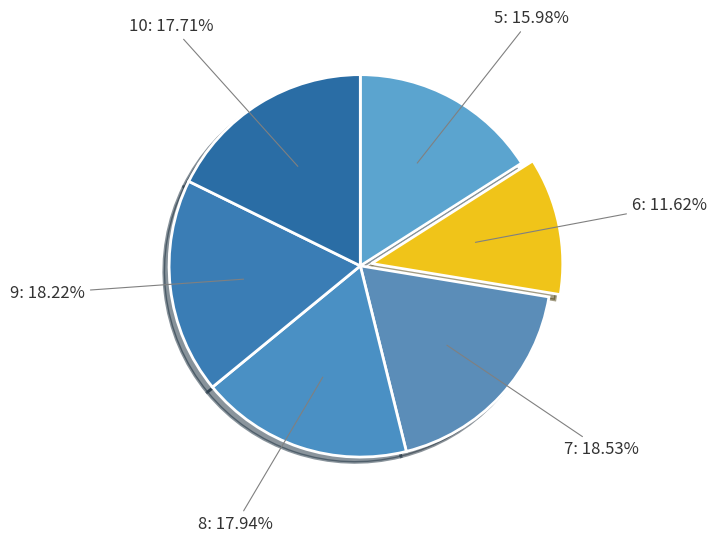

What is the ratio of the value at 10 to the value at 7?

1.0